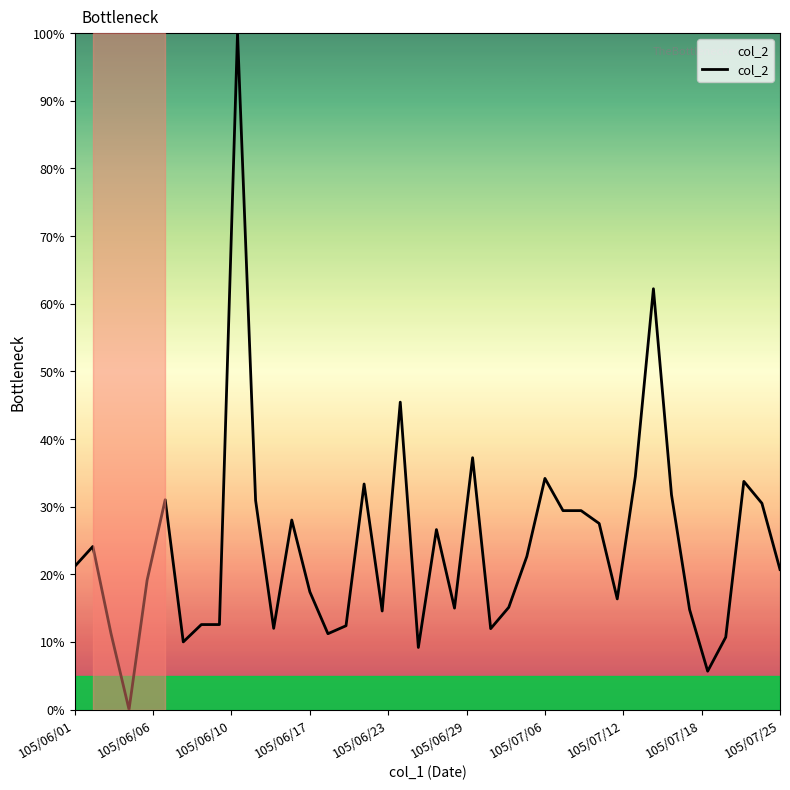

What is the greatest value displayed?

100.0